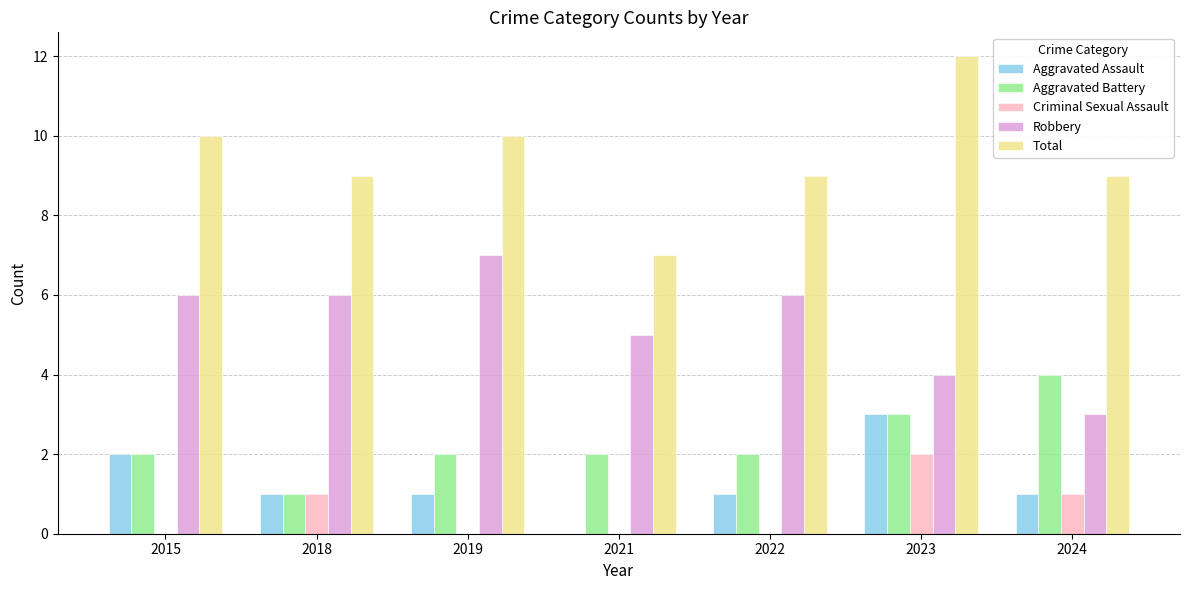

What is the approximate value of Total at 2022?

9